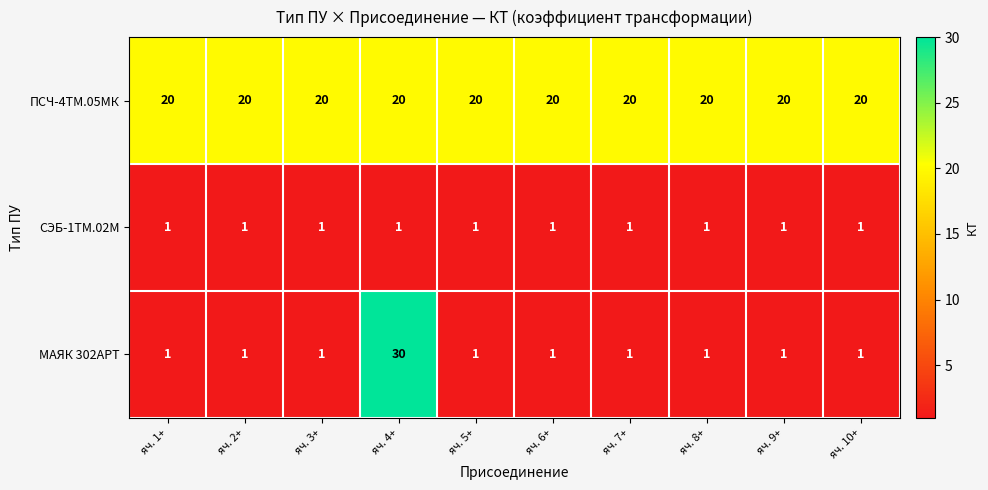

List the series in order of their peak value, lowest first.

СЭБ-1ТМ.02М, ПСЧ-4ТМ.05МК, МАЯК 302АРТ